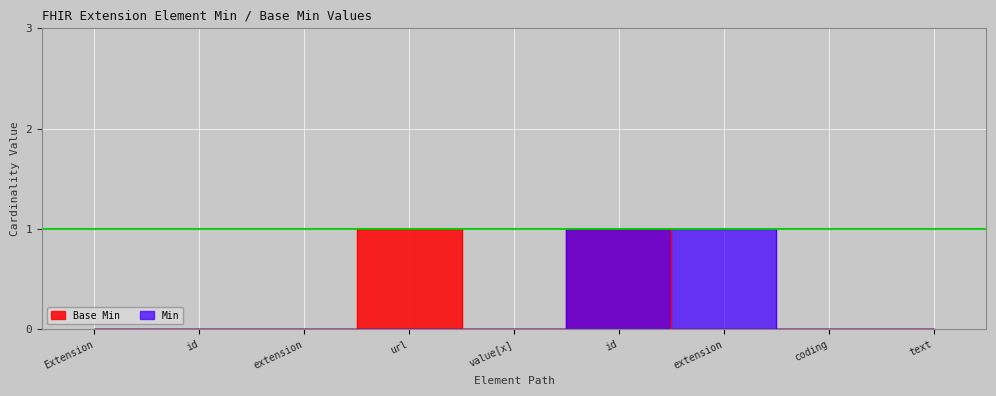

What are all the series names shown in the legend?

Base Min, Min